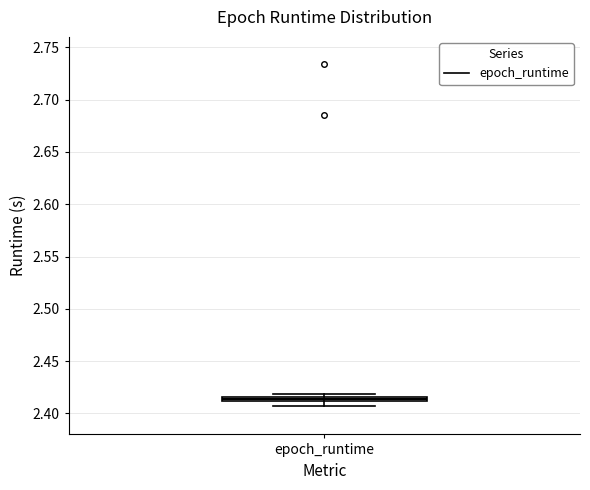

Where does the lower whisker of the box for epoch_runtime end on the y-axis? The values are not printed on the chart, so give them approximately, as read against the axis.

2.405